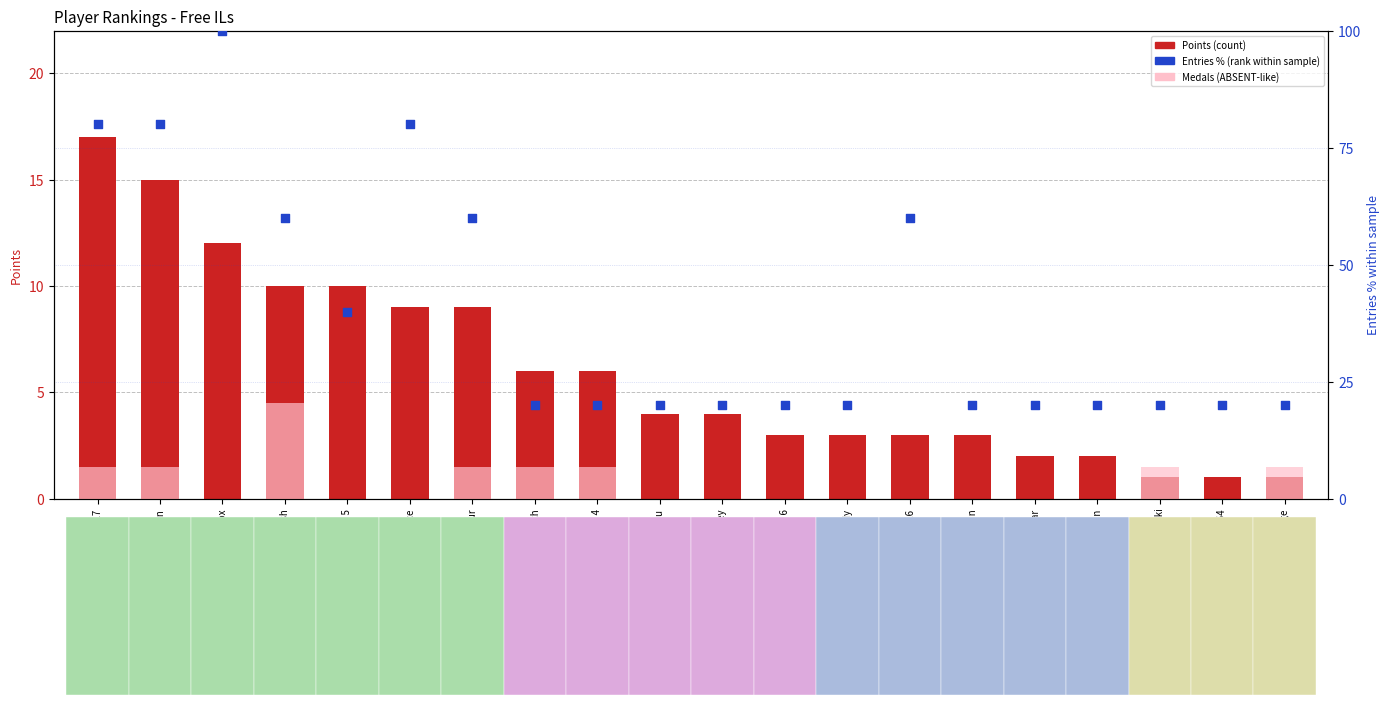

Is the value of Entries % (rank within sample) at Pogonateur greater than the value of Points (count) at Pixel626?

Yes